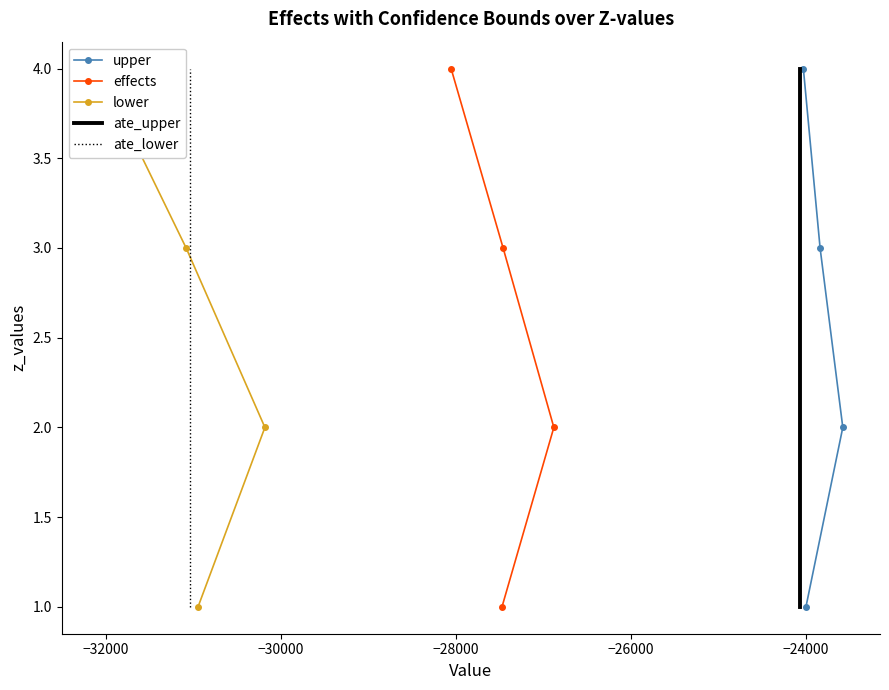

What is the minimum value for effects?

1